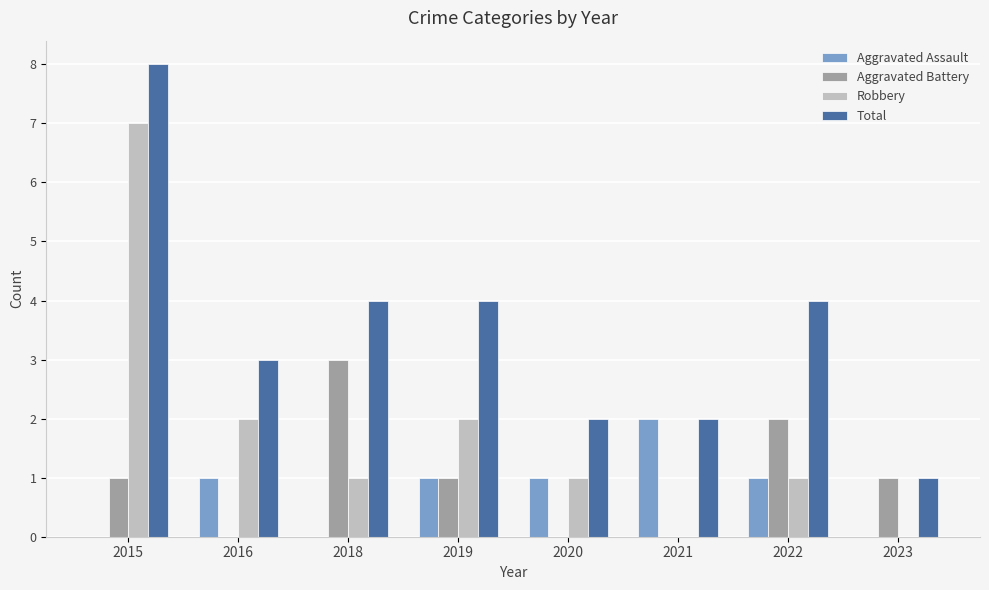

Reading left to right, extract all data points from this chart.

Aggravated Assault: 0	1	0	1	1	2	1	0
Aggravated Battery: 1	0	3	1	0	0	2	1
Robbery: 7	2	1	2	1	0	1	0
Total: 8	3	4	4	2	2	4	1